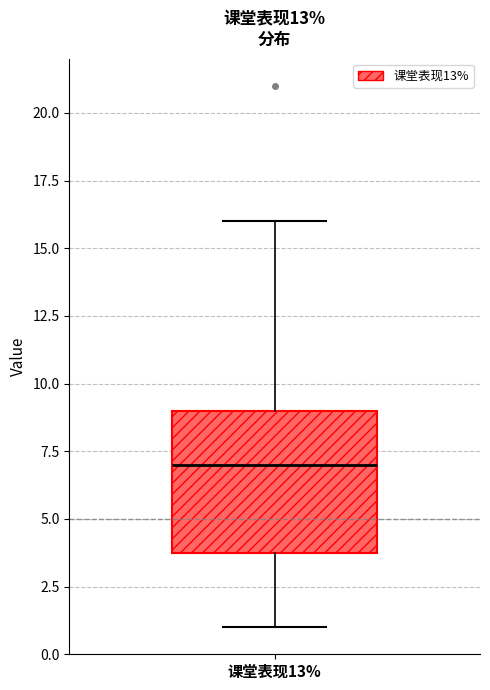

Read this box plot against the y-axis: the position of the median line, the range covered by the box, and the ends of both whiskers. The values are not printed on the chart, so give them approximately, as read against the axis.

median 7, box 4 to 9, whiskers 1 to 16